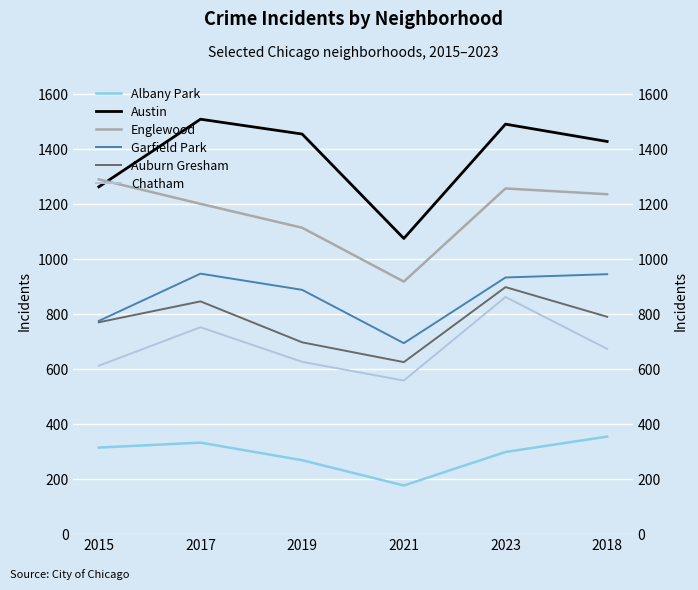

List the series in order of their peak value, lowest first.

Albany Park, Chatham, Auburn Gresham, Garfield Park, Englewood, Austin